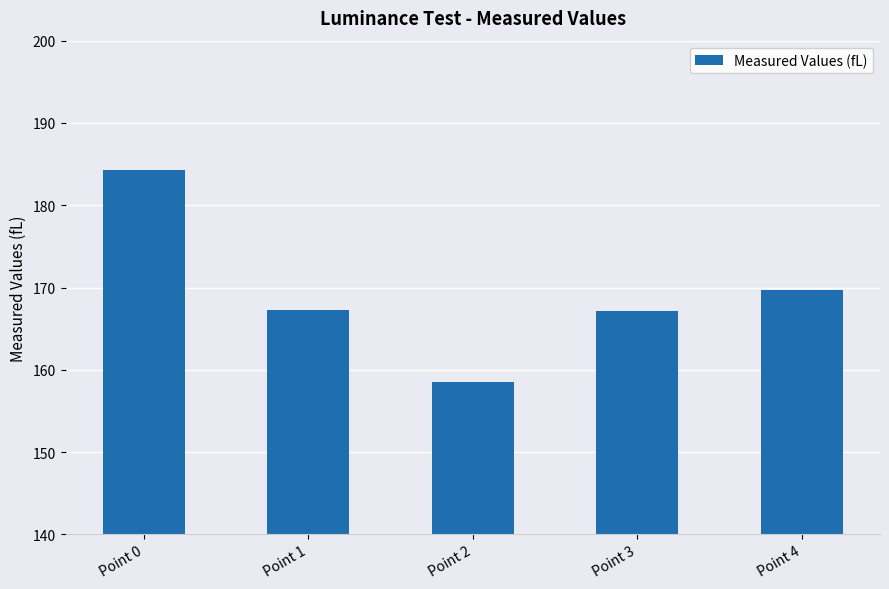

Where is the data nearest to the value 171?

Point 4